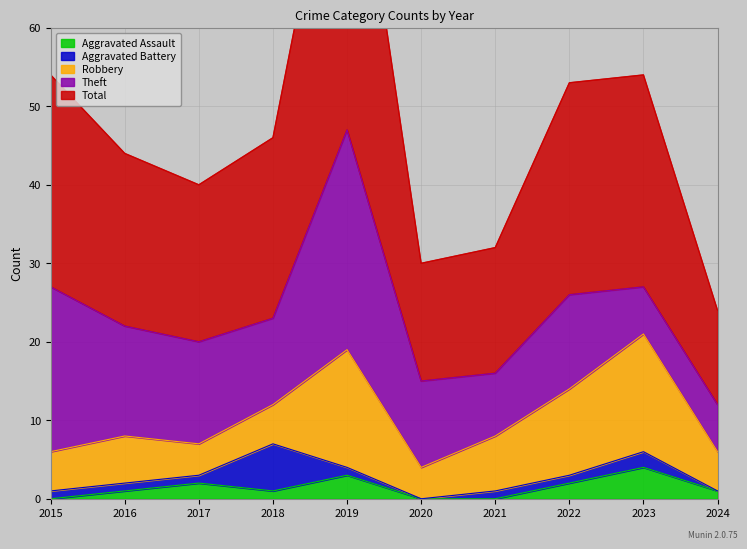

Reading left to right, transcribe all the data shown in this chart.

Aggravated Assault: 0	1	2	1	3	0	0	2	4	1
Aggravated Battery: 1	1	1	6	1	0	1	1	2	0
Robbery: 5	6	4	5	15	4	7	11	15	5
Theft: 21	14	13	11	28	11	8	12	6	6
Total: 27	22	20	23	47	15	16	27	27	12